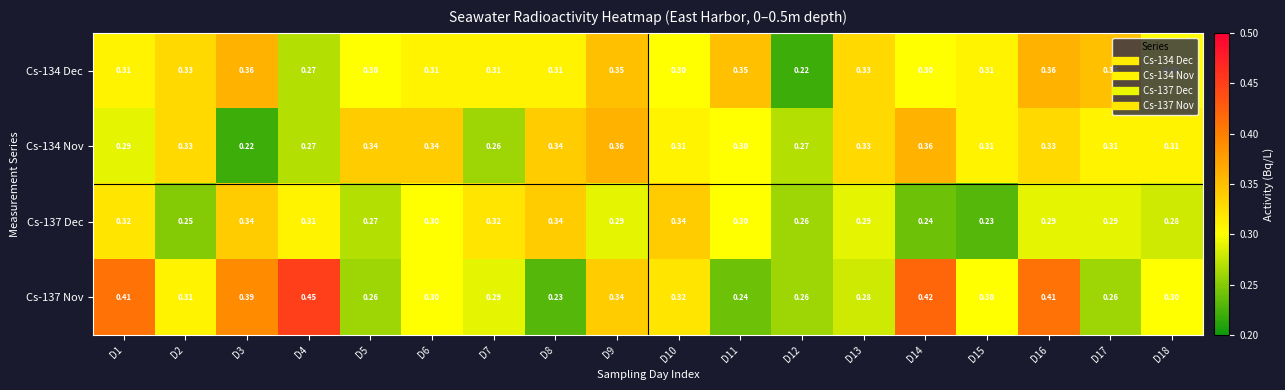

Is the value of Cs-134 Dec at D4 greater than the value of Cs-137 Nov at D10?

No